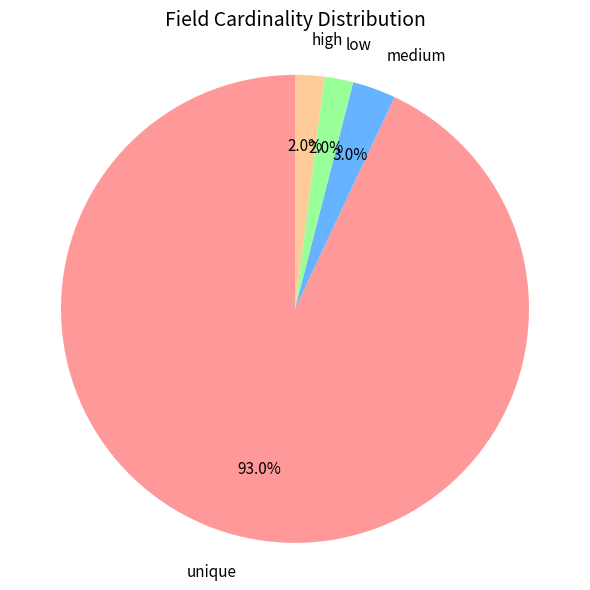

What is the total percentage of medium and low?

5.0%